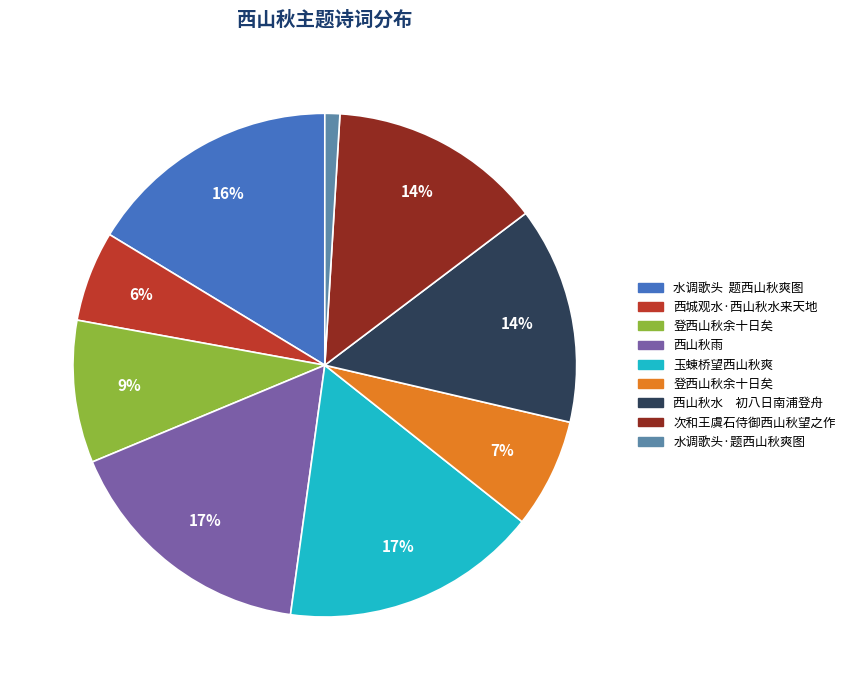

Does any single category account for the majority?

No